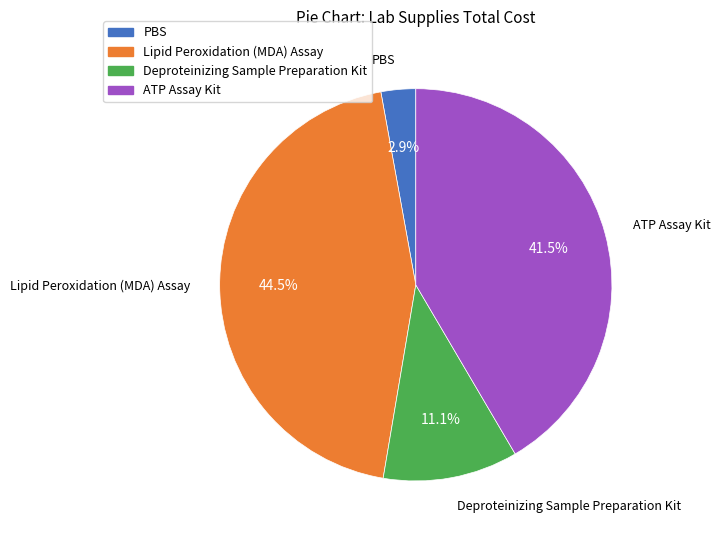

Which slice is the largest?

Lipid Peroxidation (MDA) Assay